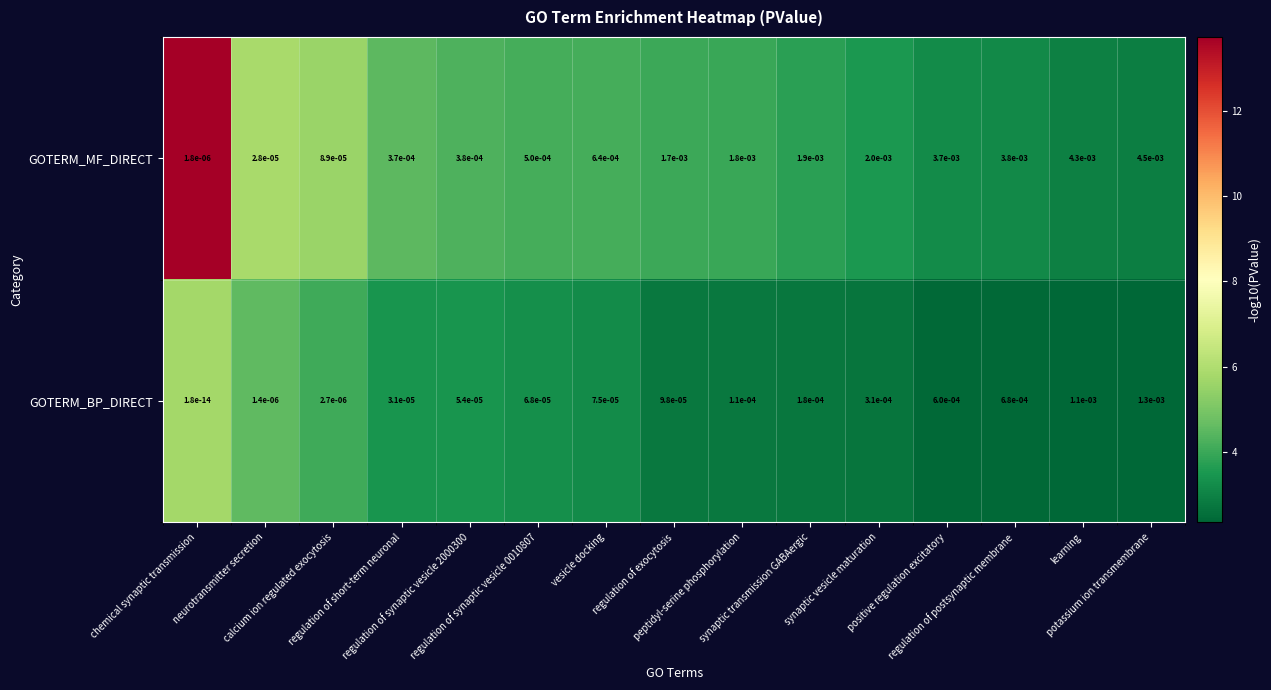

List the series in order of their overall mean, highest first.

GOTERM_MF_DIRECT, GOTERM_BP_DIRECT